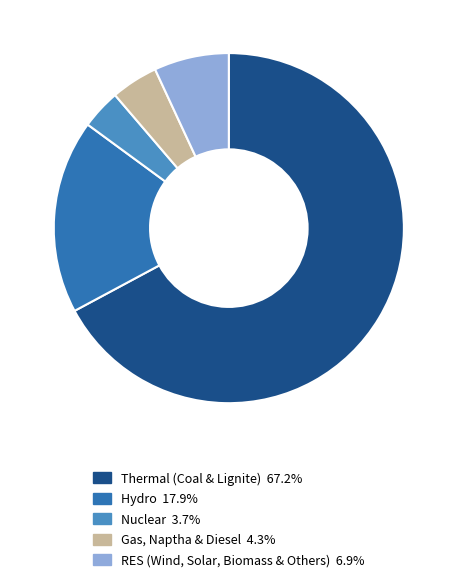

What is the smallest slice in the pie chart?

Nuclear